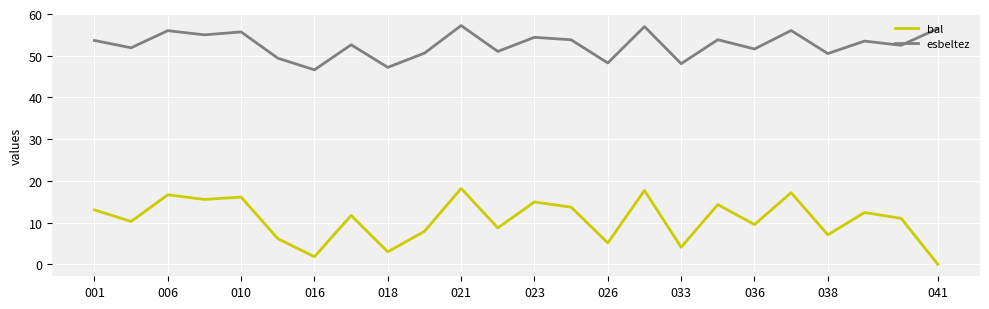

What are all the series names shown in the legend?

bal, esbeltez